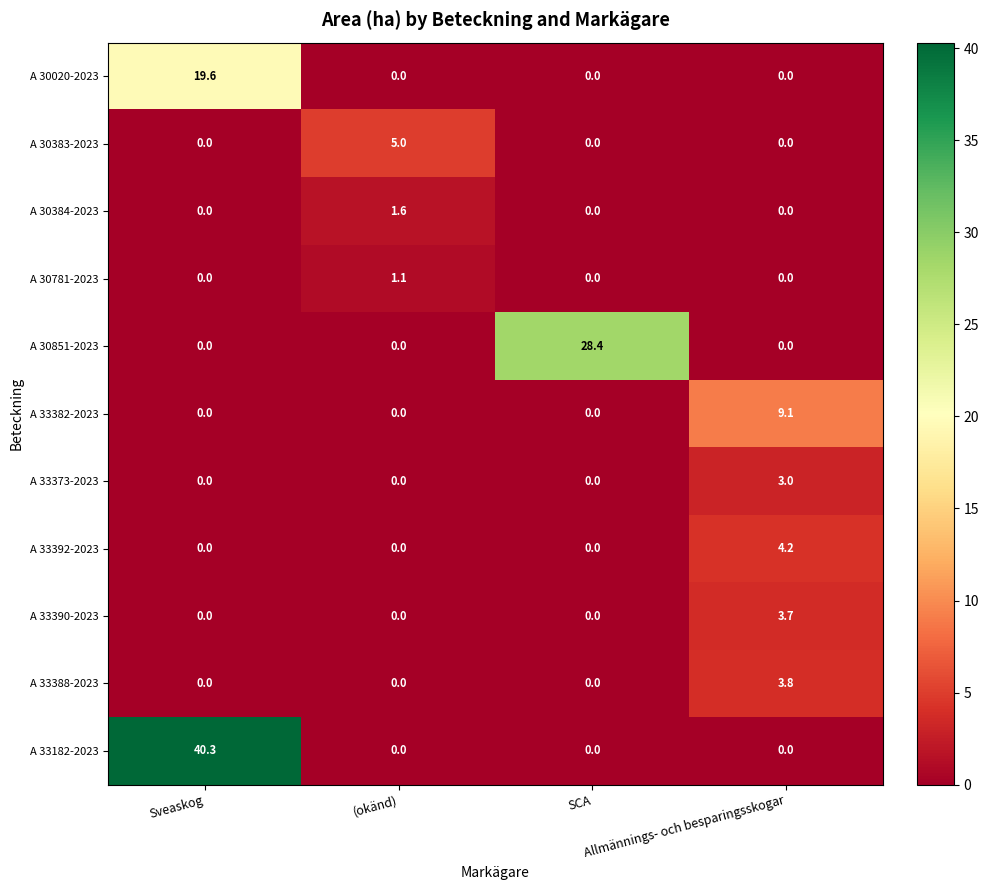

How many values in A 33182-2023 are above zero?

1